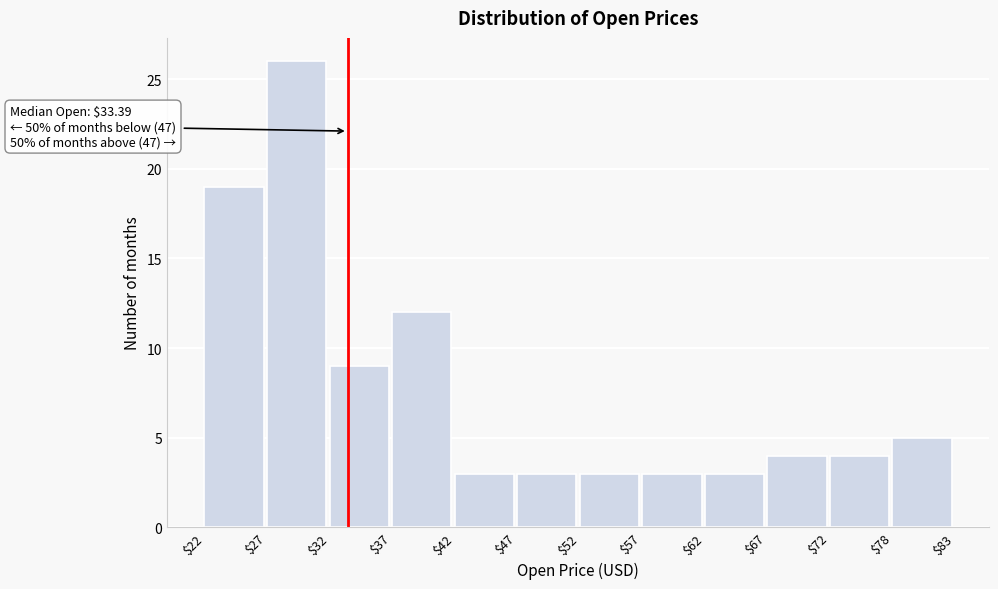

Which range on the x-axis has the tallest bar?

$27 to $32